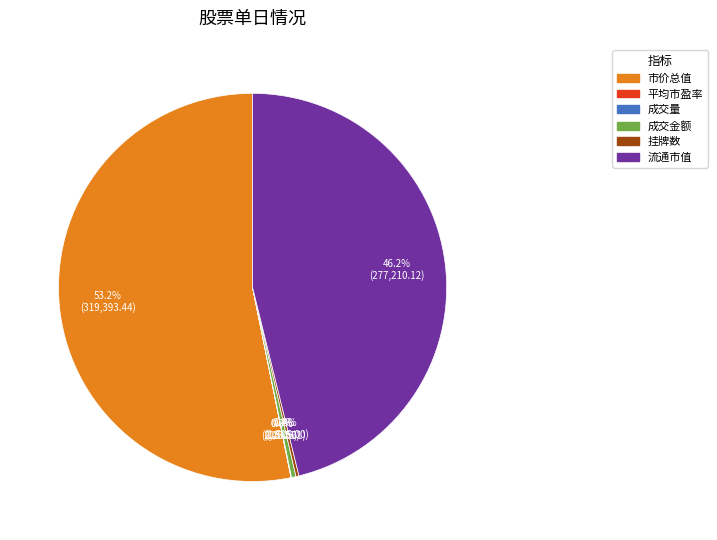

What is the majority slice?

市价总值